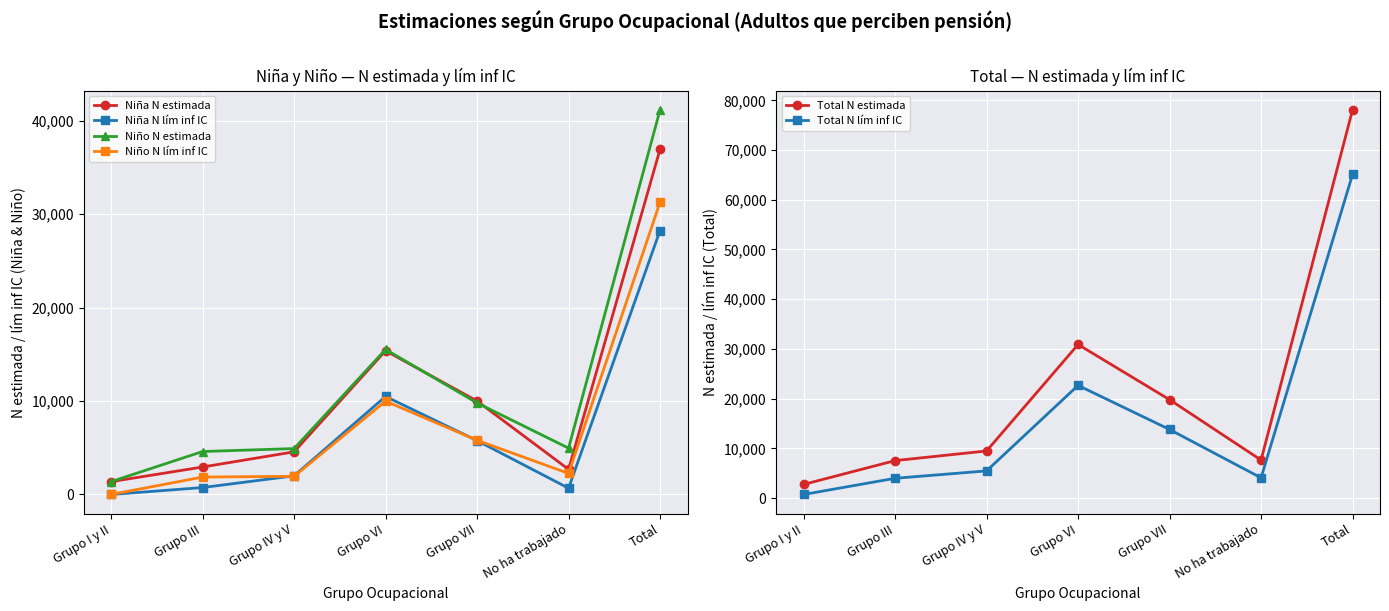

The value of Total N lím inf IC at Grupo VI is 29988. True or false?

False